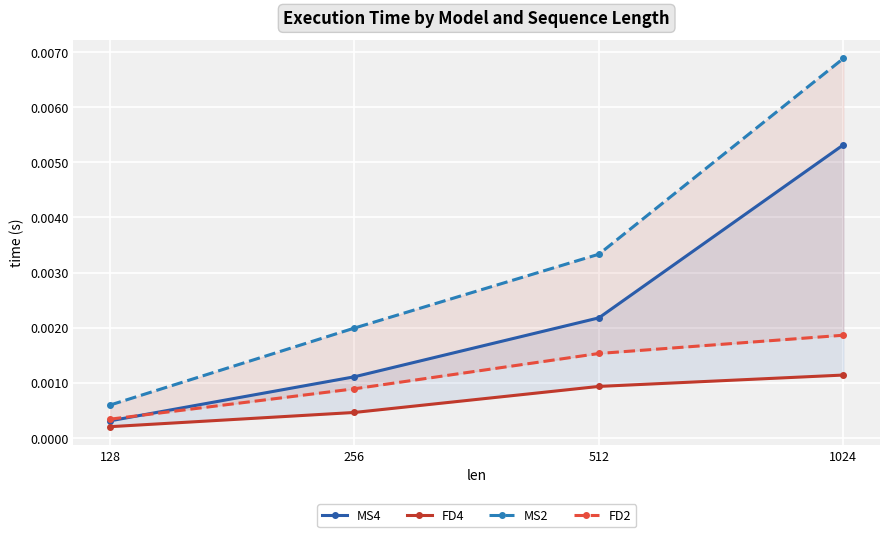

Is it true that FD4 equals 0.0 at 1024?

False